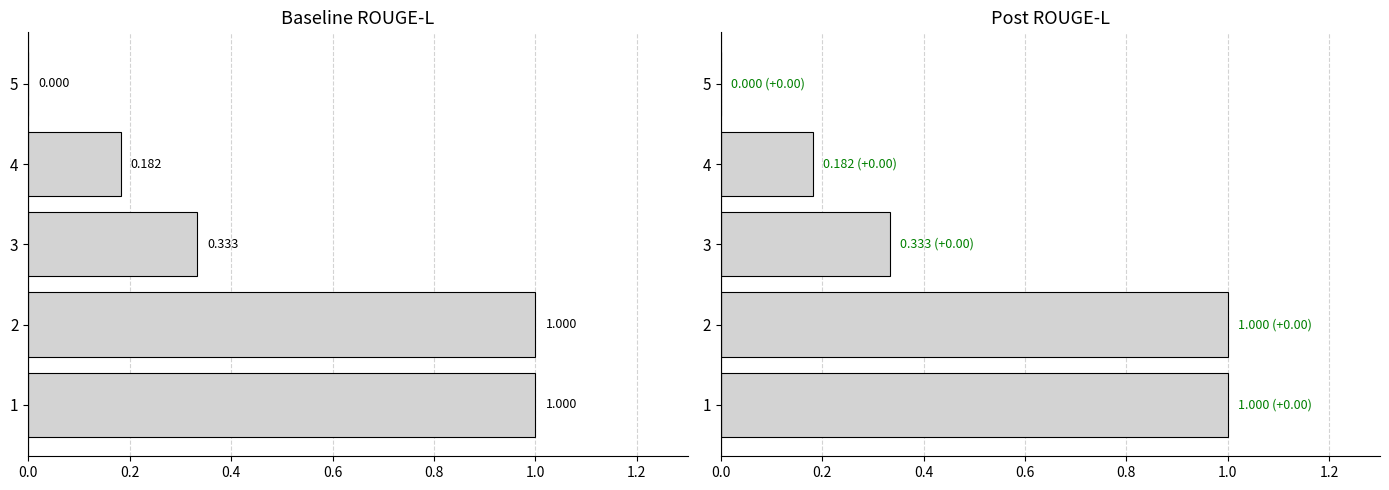

Between 4 and 3, which is larger?

3